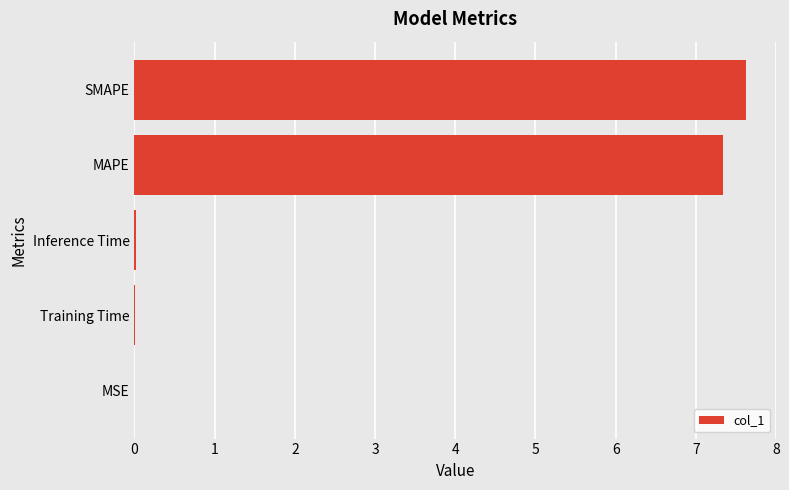

True or false: the data shows 0.0 at Training Time.

True